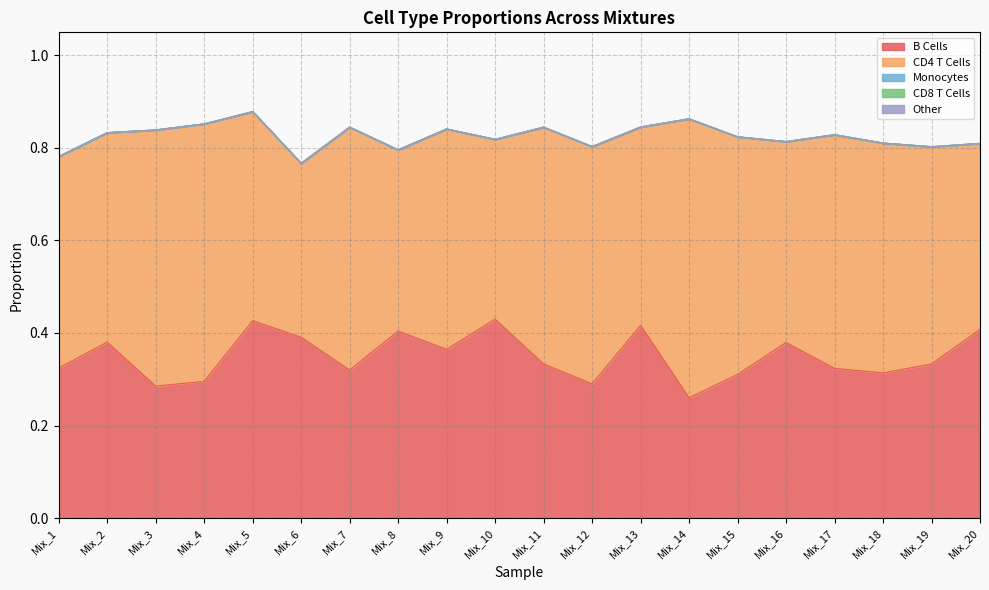

At which category is the sum across all series the highest?

Mix_5